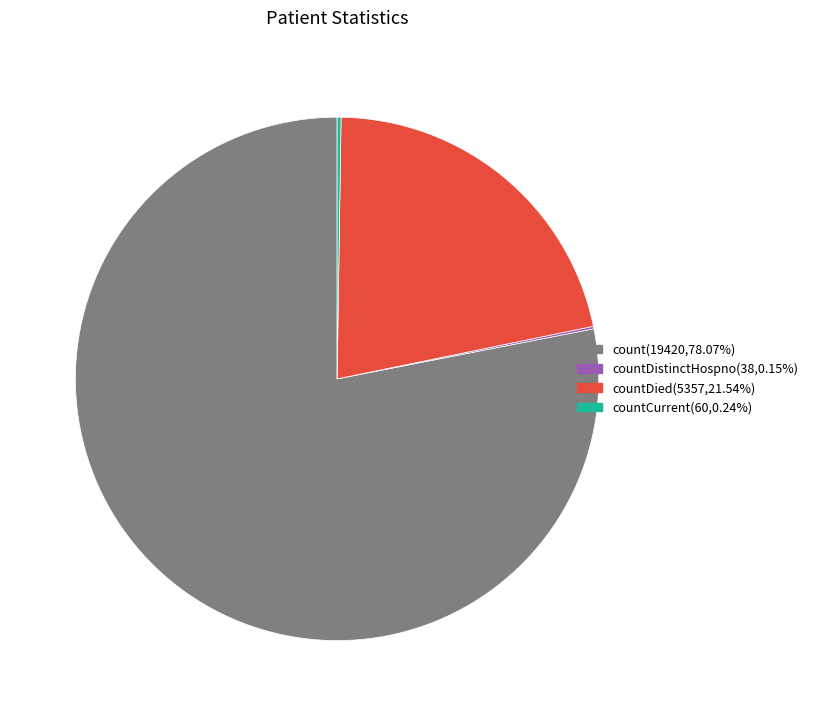

Does any single category account for the majority?

Yes